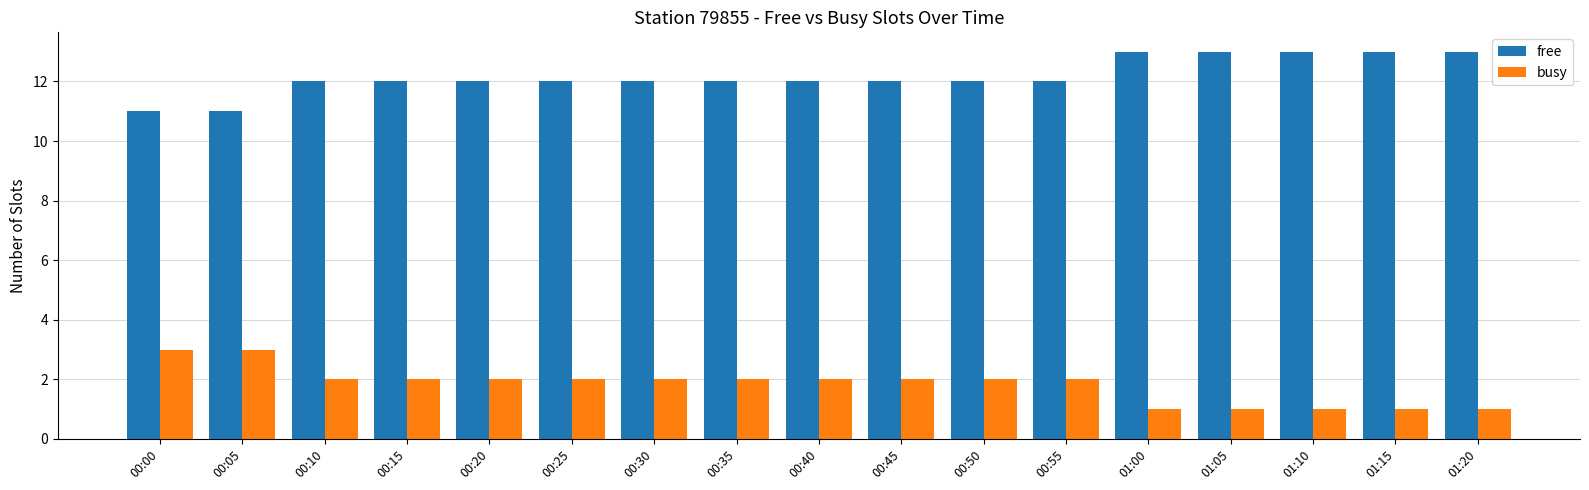

What is the average value of the busy series?

2